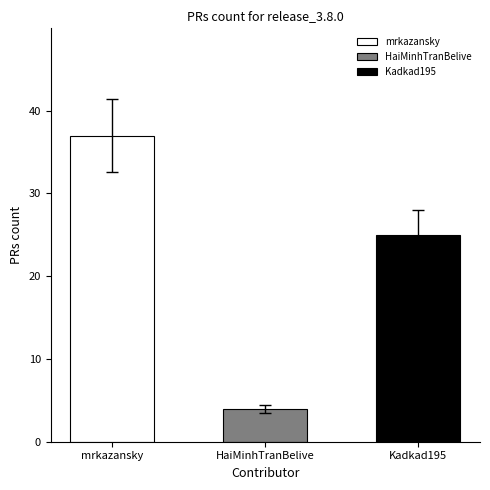

Are the bars horizontal?

No